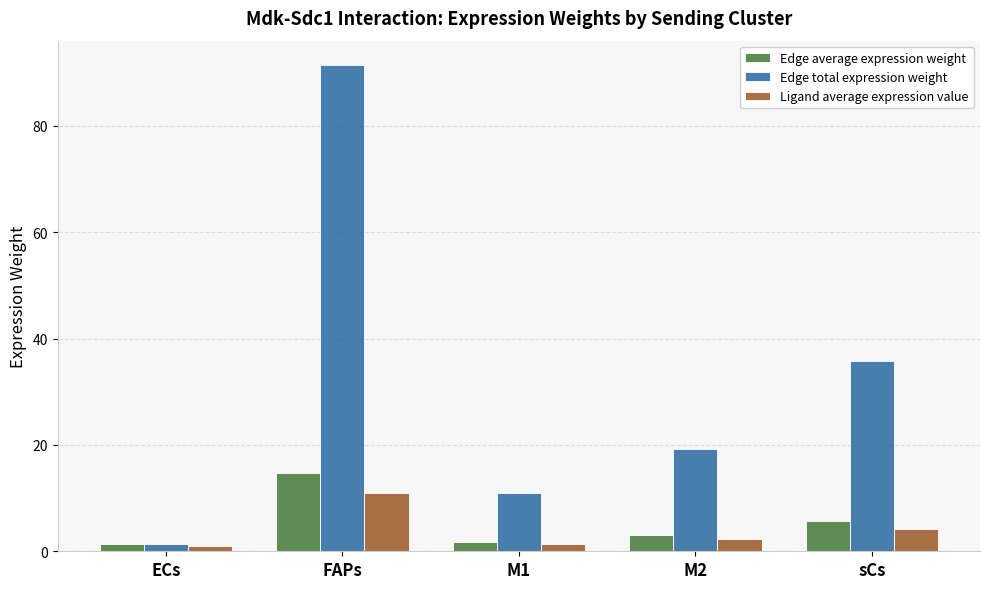

What is the difference between the highest and lowest values at M2?

16.9